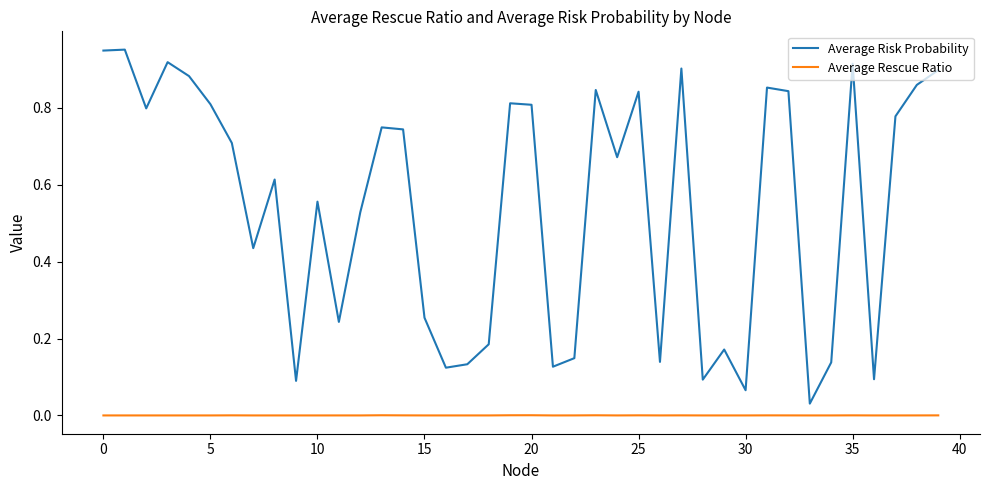

True or false: Average Risk Probability and Average Rescue Ratio intersect in this chart.

False